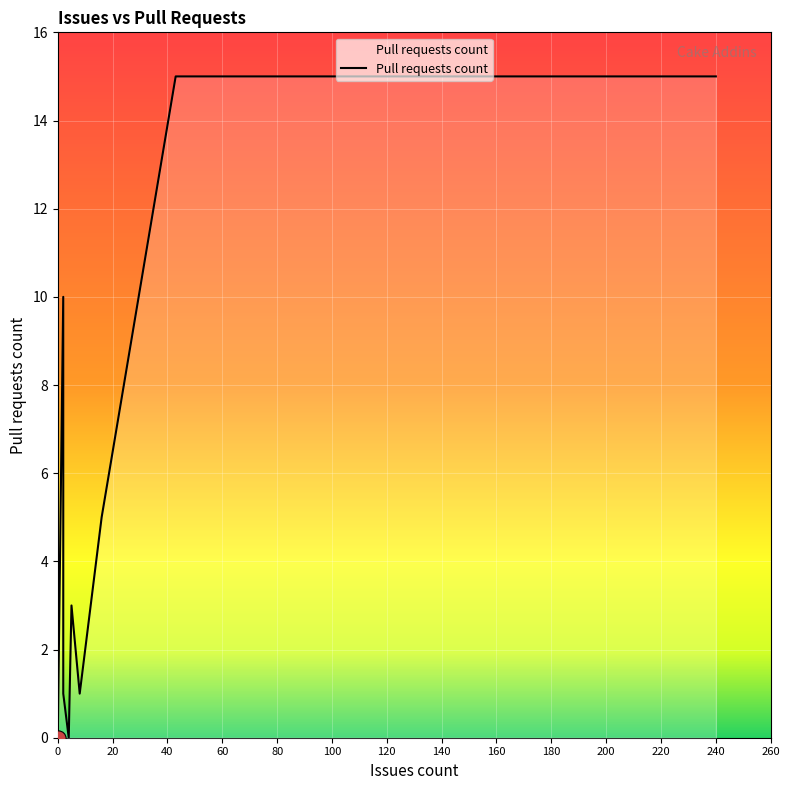

Which has a higher value, 5 or 0?

5